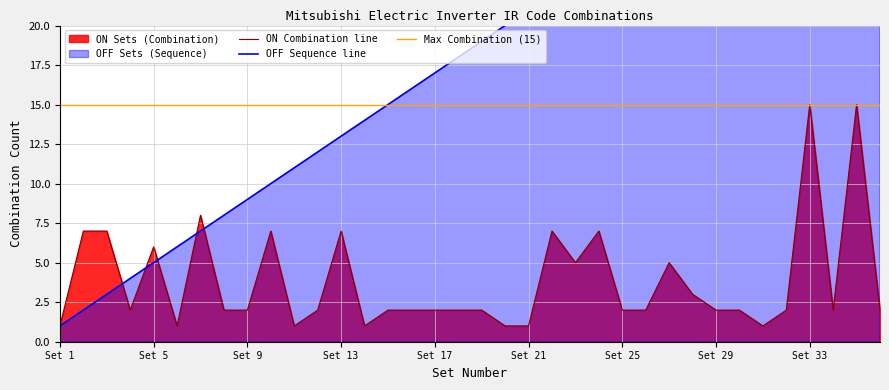

Is it true that ON Combination line equals 1 at Set 21?

True